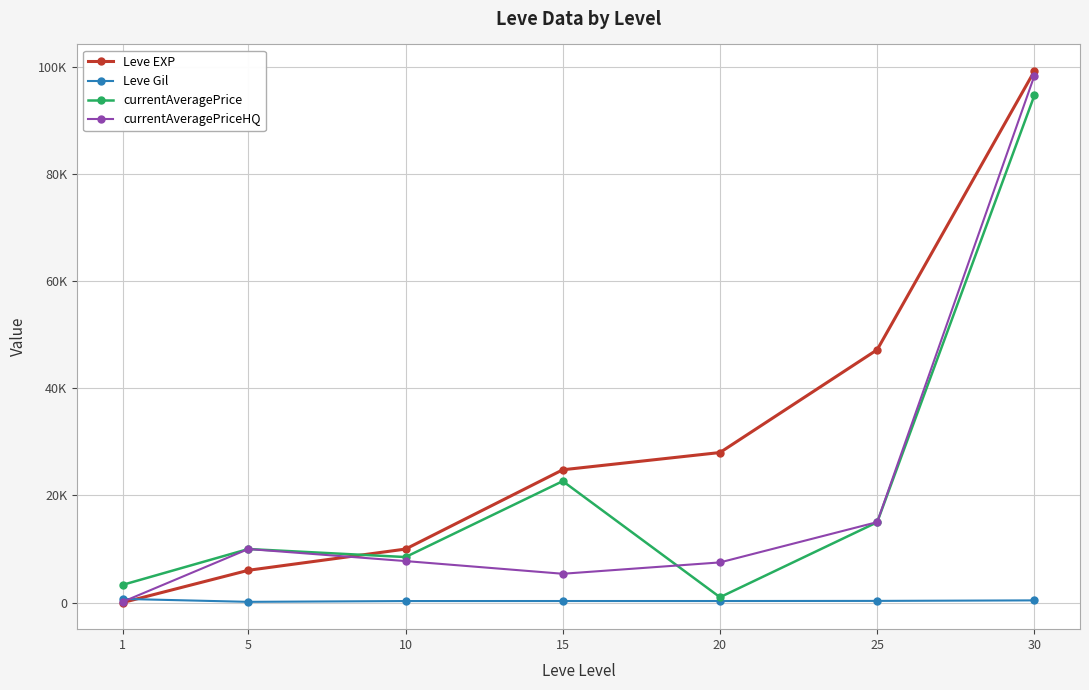

Does the chart have visible grid lines?

Yes